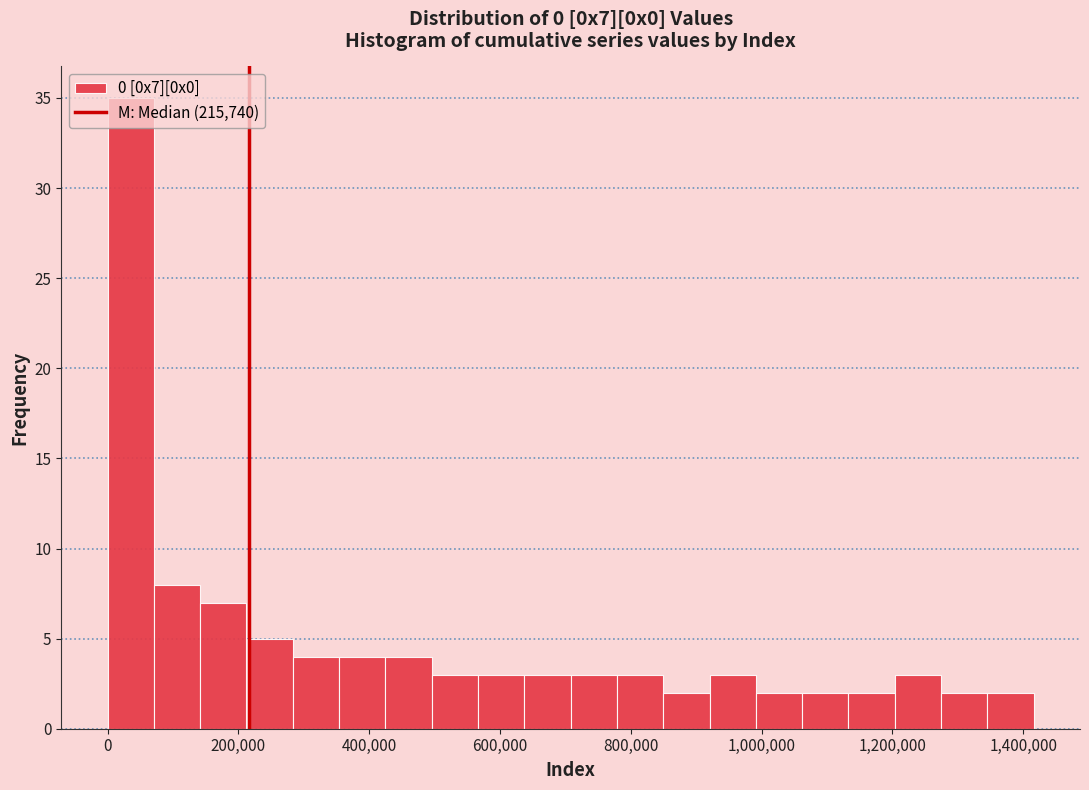

Read against the x-axis, roughly where is the centre of the tallest bar?

40000